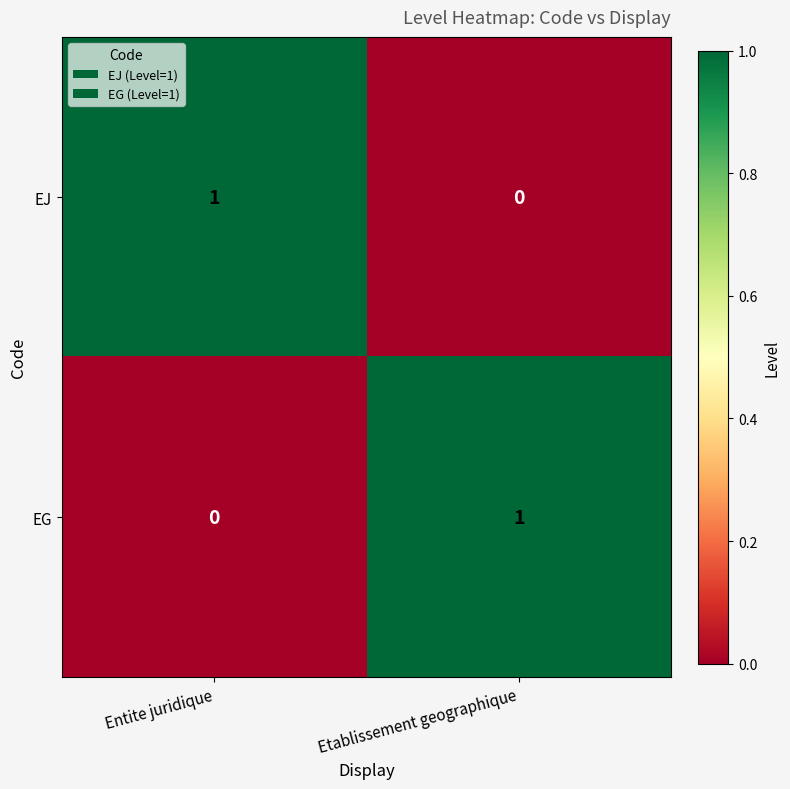

The EJ series shows 2 at Entite juridique. True or false?

False